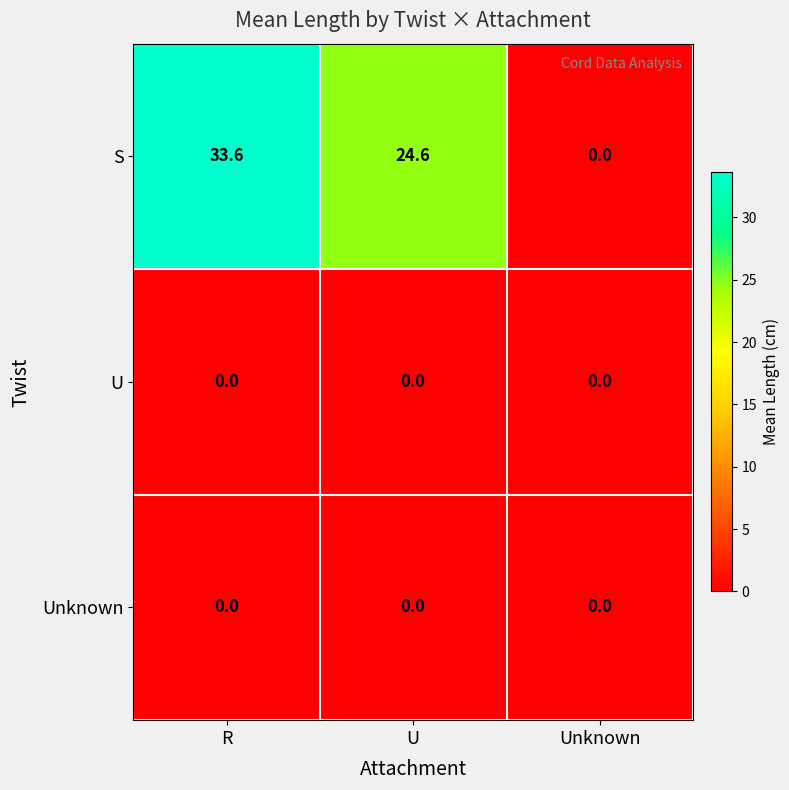

Between U and Unknown, which series saw the biggest shift?

S